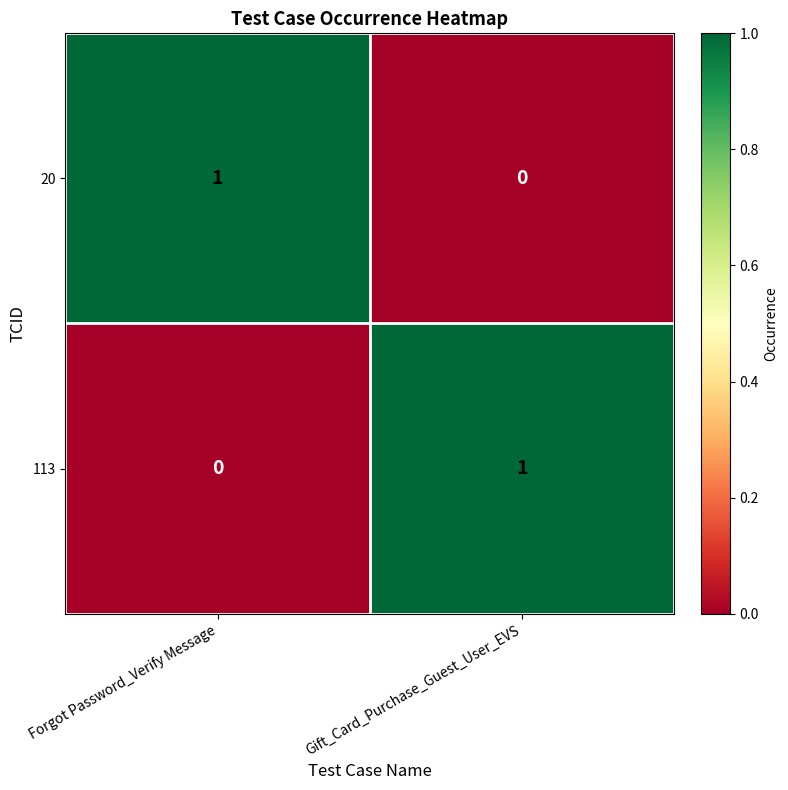

Reading left to right, transcribe all the data shown in this chart.

20: 1	0
113: 0	1